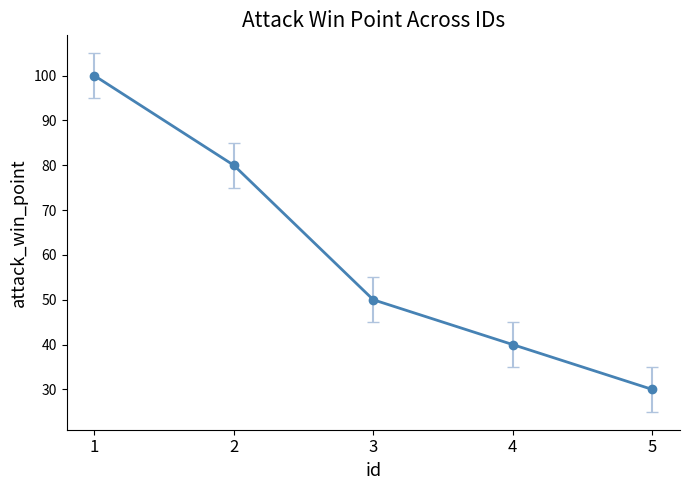

What is the maximum value shown in the chart?

100